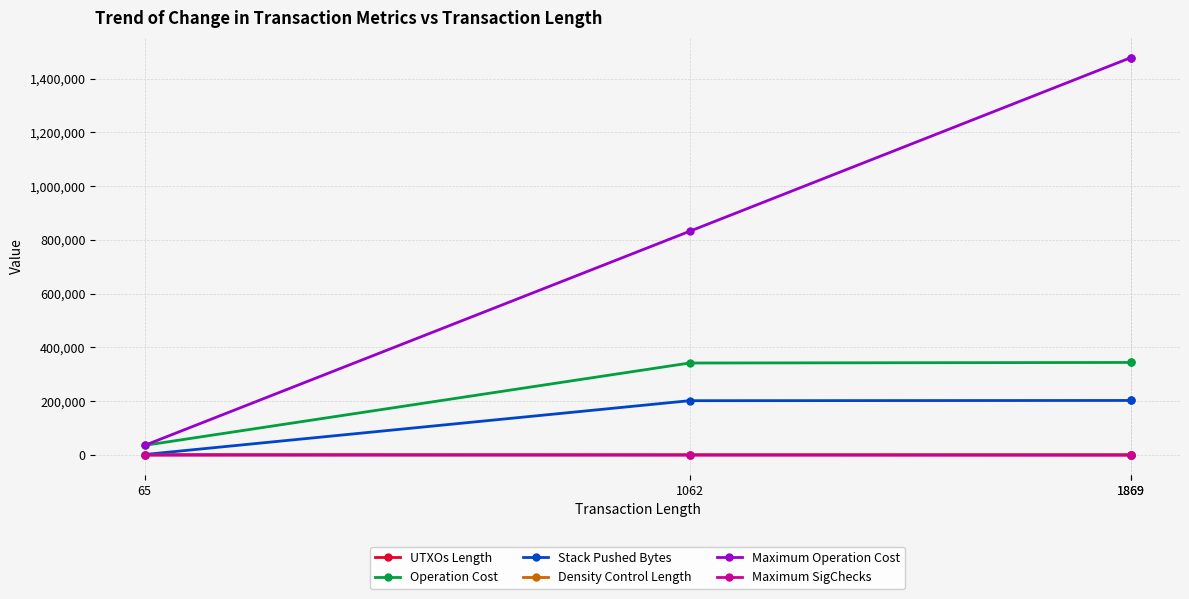

Where does the Operation Cost series first go above 344340?

1869